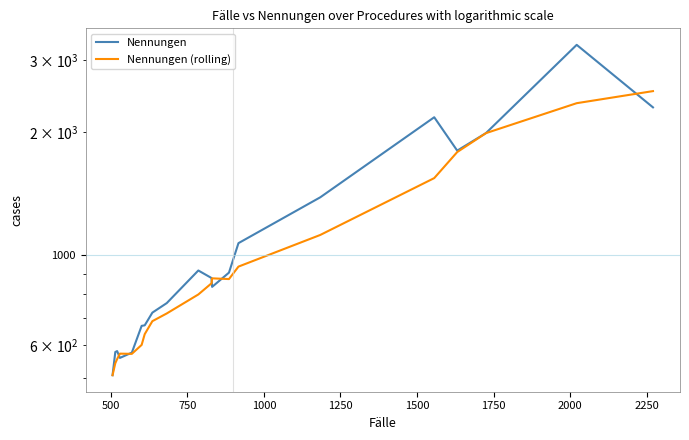

What is the minimum value shown in the chart?

507.0